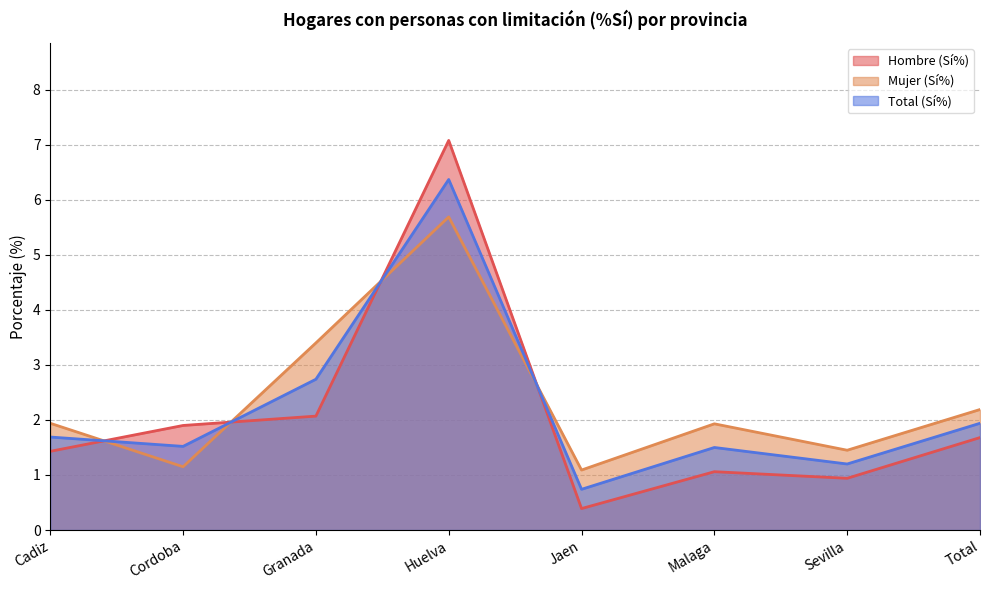

Rank the series by their average value, from lowest to highest.

Hombre (Sí%), Total (Sí%), Mujer (Sí%)